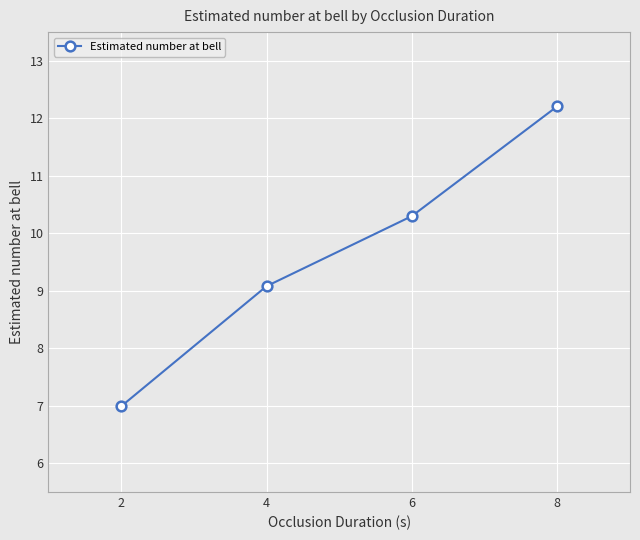

What is the smallest value displayed?

7.0